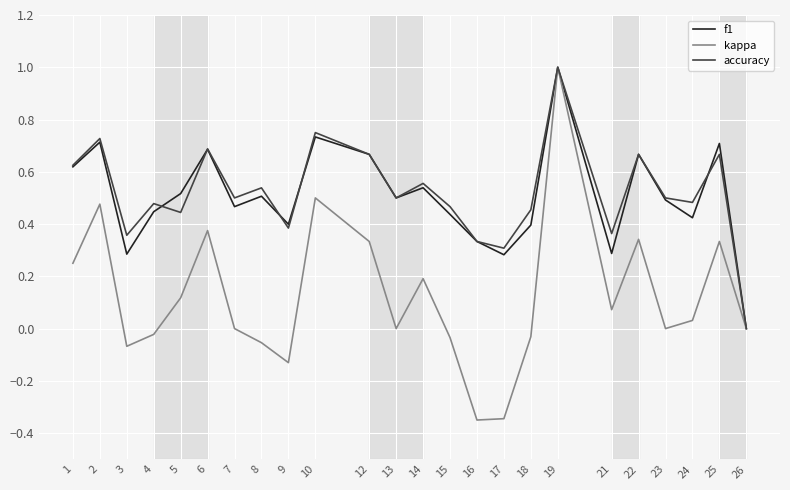

Is the value of f1 at 5 greater than the value of kappa at 15?

Yes